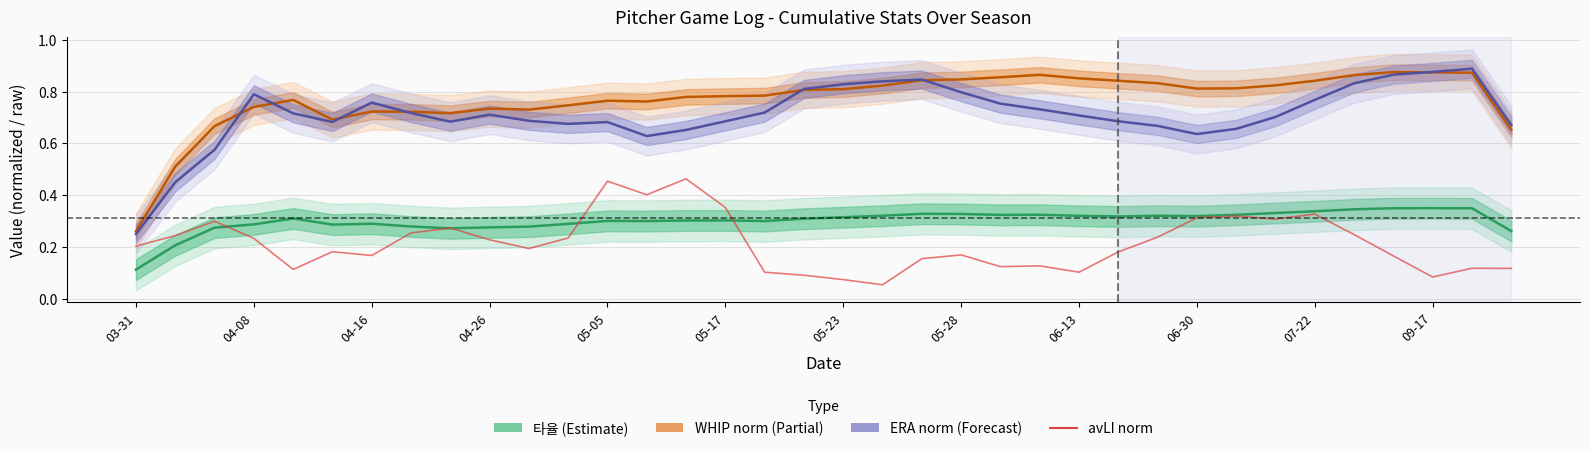

What position from the left is 32?

33